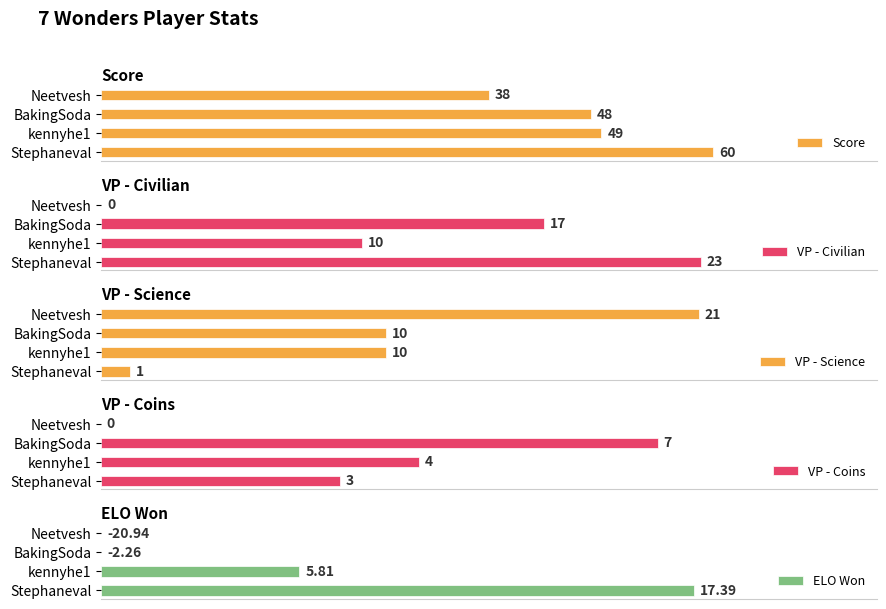

Rank the categories by Score value from lowest to highest.

Neetvesh, BakingSoda, kennyhe1, Stephaneval